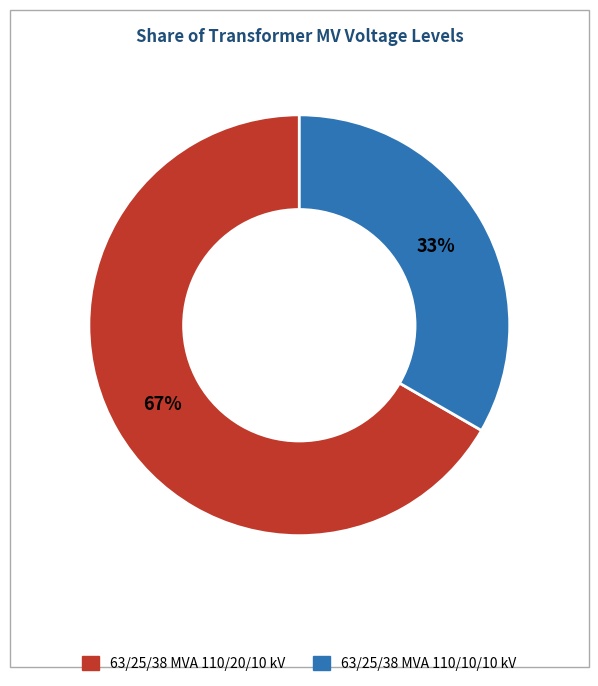

Does 63/25/38 MVA 110/20/10 kV account for over 50% of the chart?

Yes